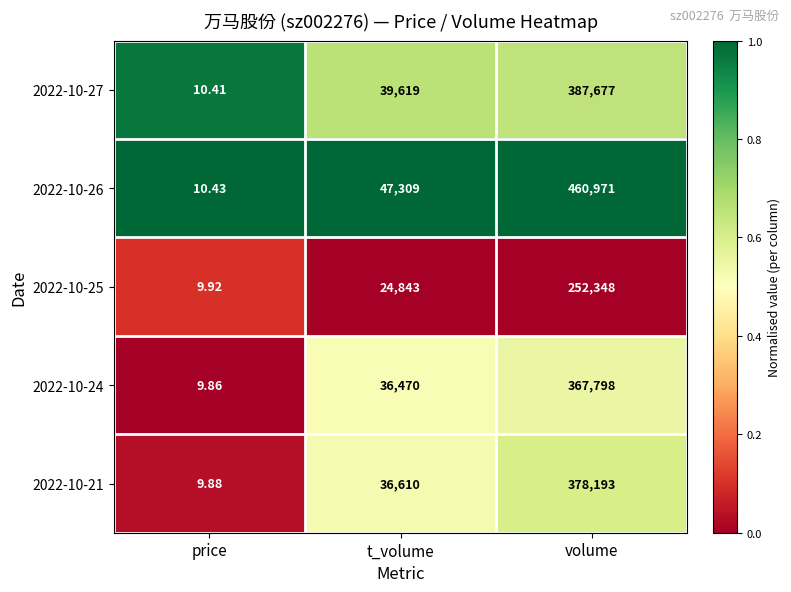

Which series has the largest total across all categories?

2022-10-26